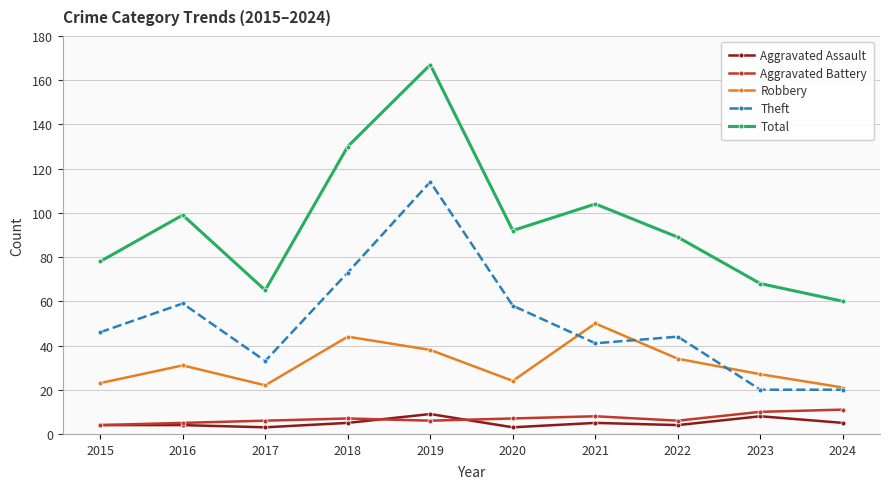

True or false: Theft and Aggravated Assault intersect in this chart.

False